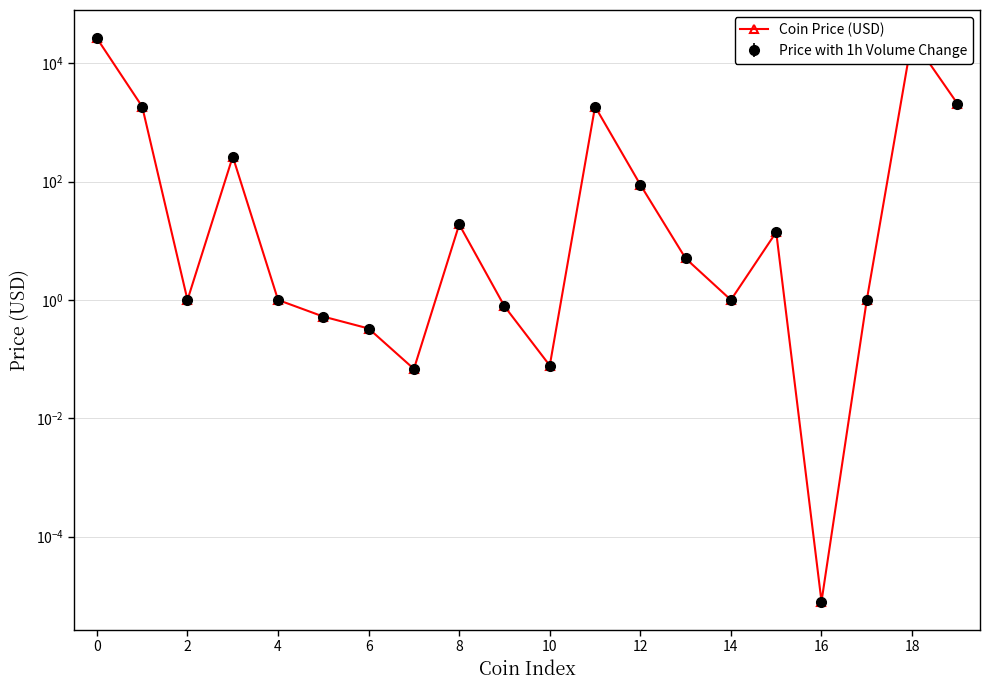

What is the maximum value shown in the chart?

26588.0